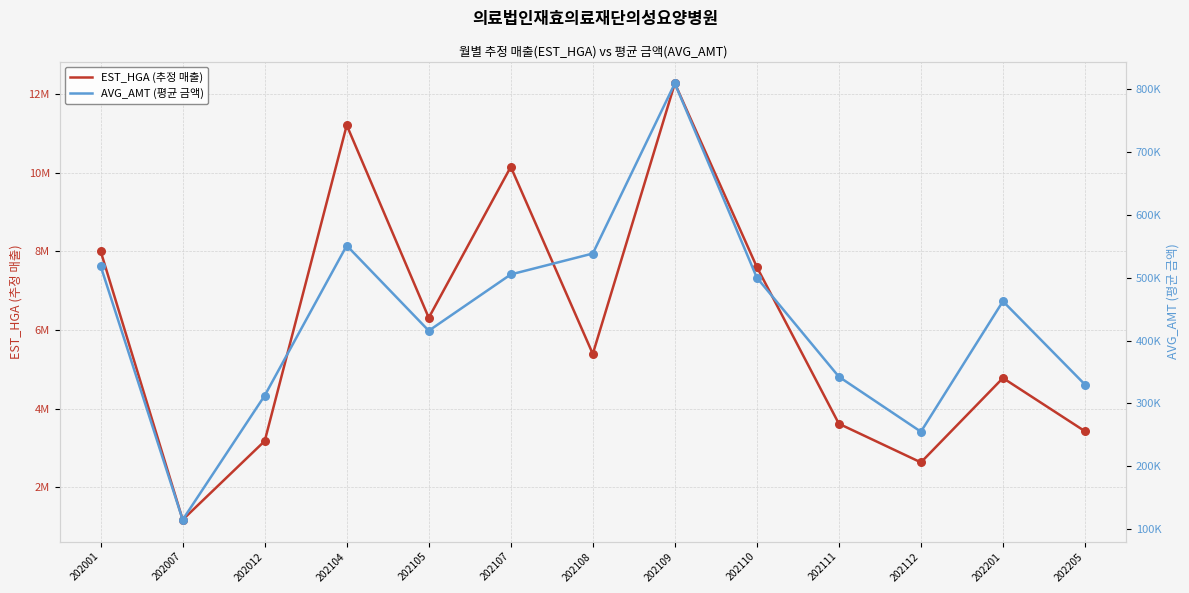

Is the value of EST_HGA at 202111 greater than the value of AVG_AMT at 202201?

Yes